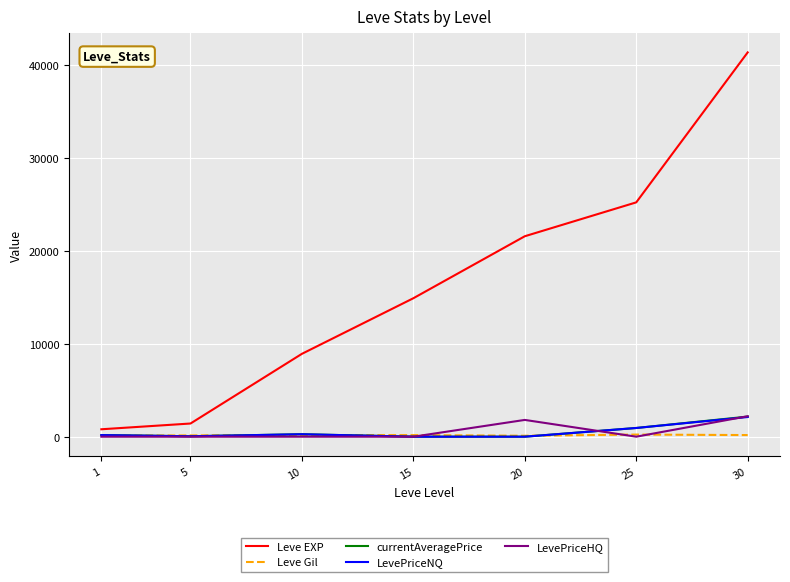

What is the greatest value displayed?

41410.0